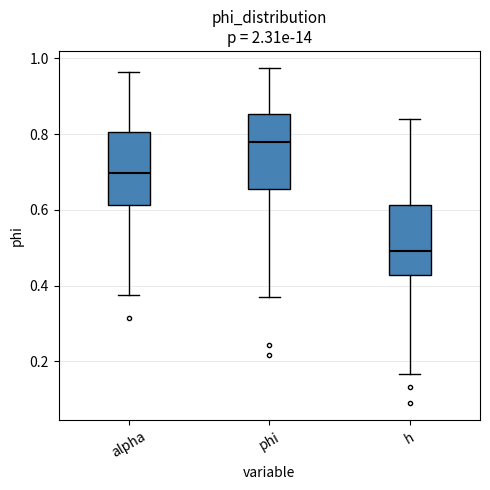

Where does the lower whisker of the box for h end on the y-axis? The values are not printed on the chart, so give them approximately, as read against the axis.

0.16